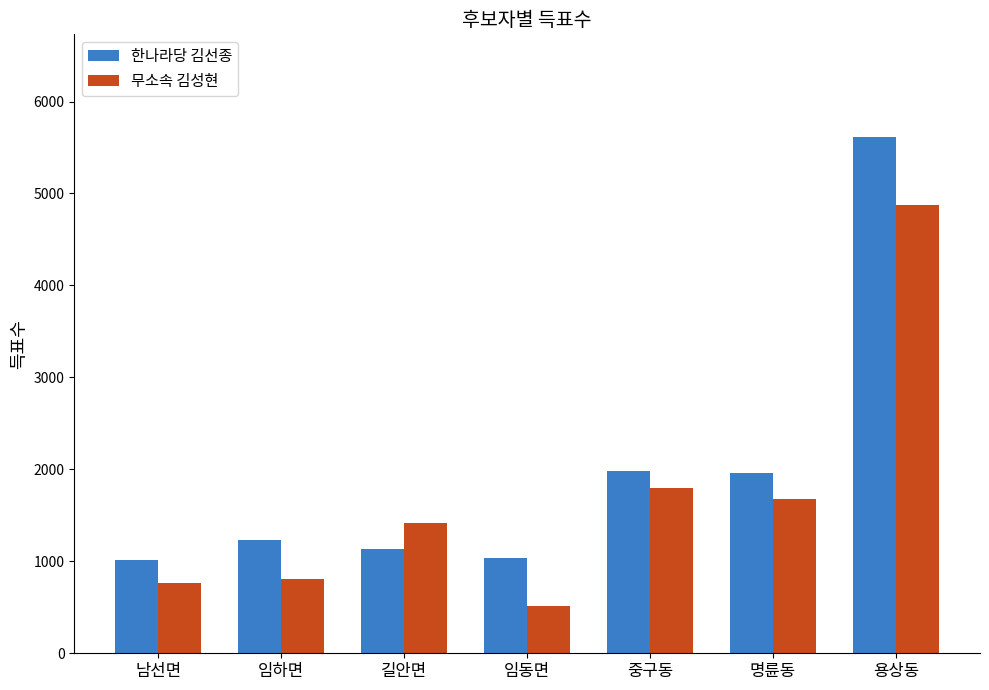

True or false: 한나라당 김선종 has a value of 1132 at 길안면.

True